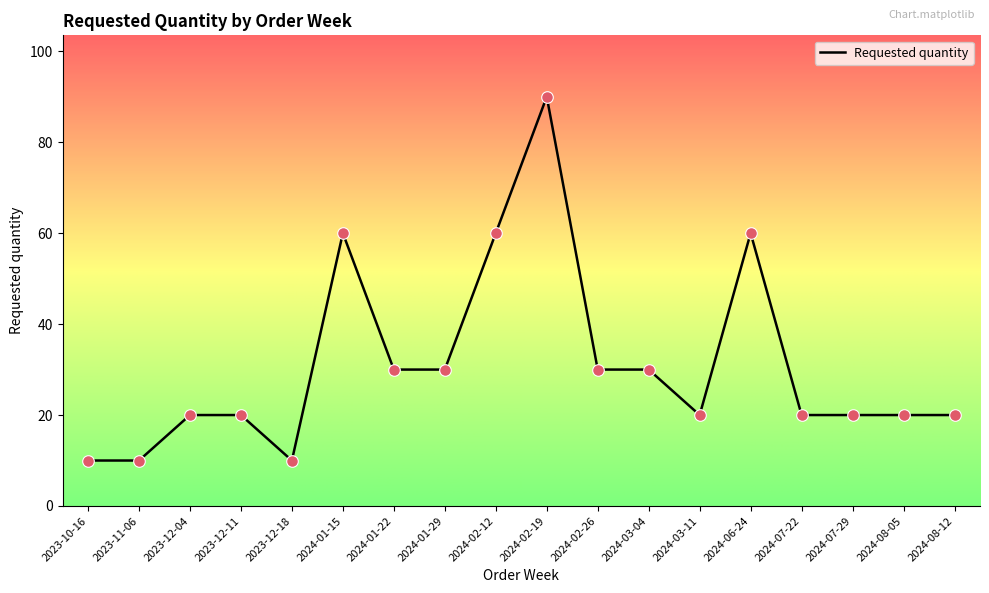

Which has a higher value, 2024-01-22 or 2023-12-04?

2024-01-22